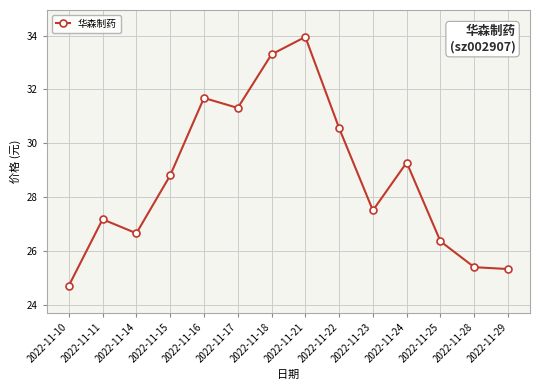

True or false: the data has more than 1 interior local peaks.

True